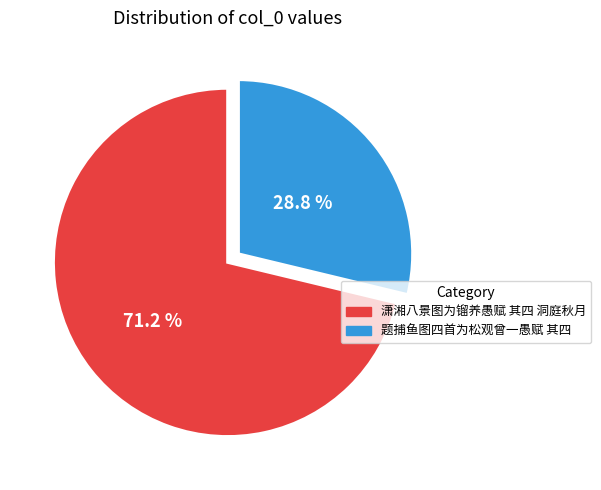

What percentage do 题捕鱼图四首为松观曾一愚赋 其四 and 潇湘八景图为镏养愚赋 其四 洞庭秋月 together represent?

100.0%